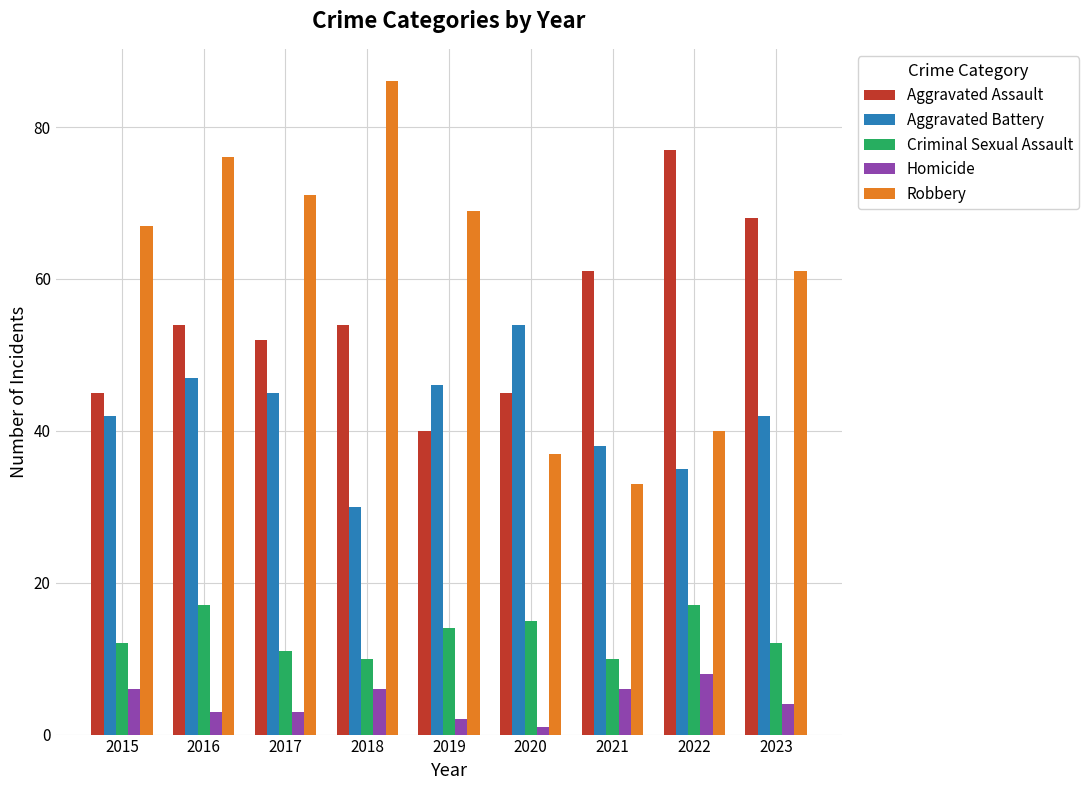

How many Aggravated Assault values are between 45 and 61?

6